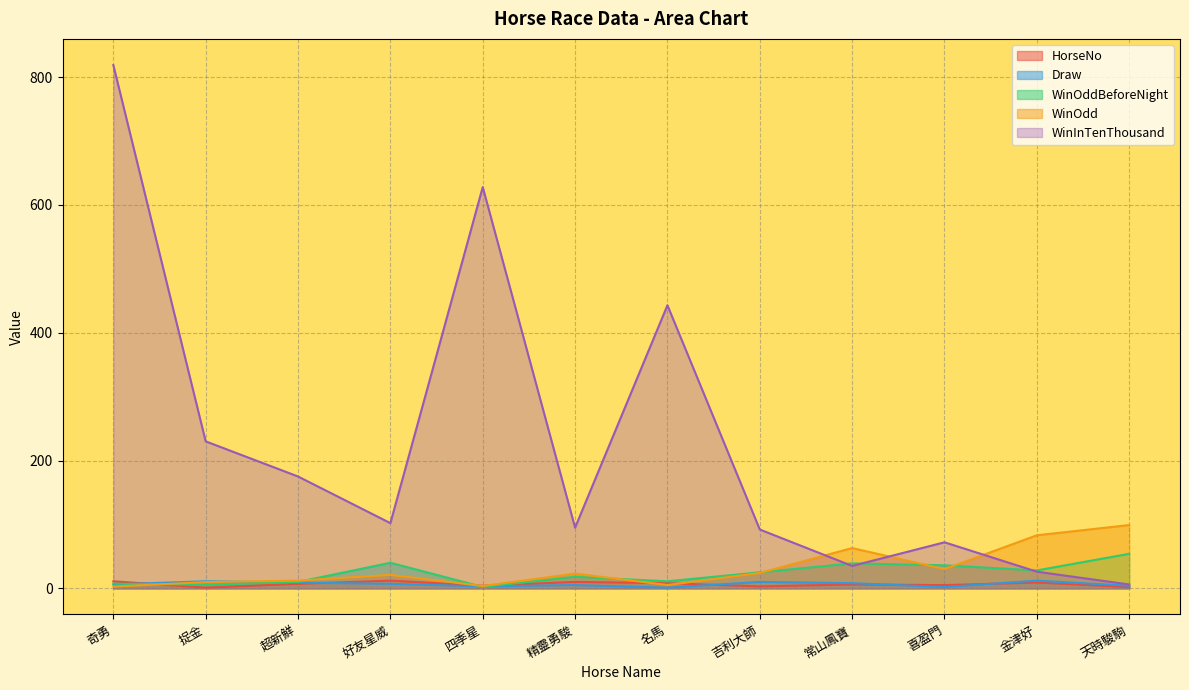

What is the difference between the second highest and second lowest values in the WinInTenThousand series?

602.0